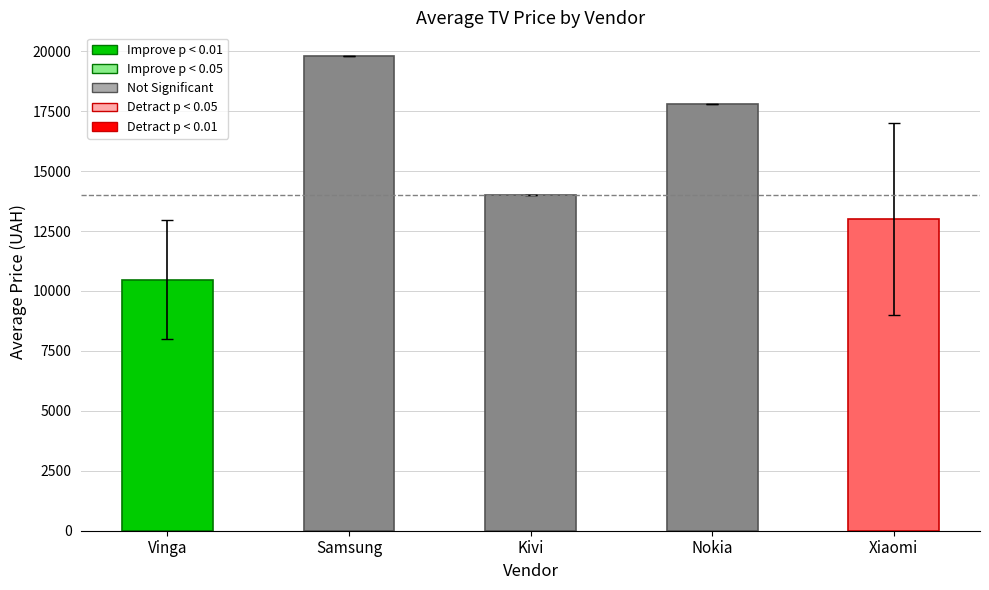

Between Samsung and Nokia, which is larger?

Samsung